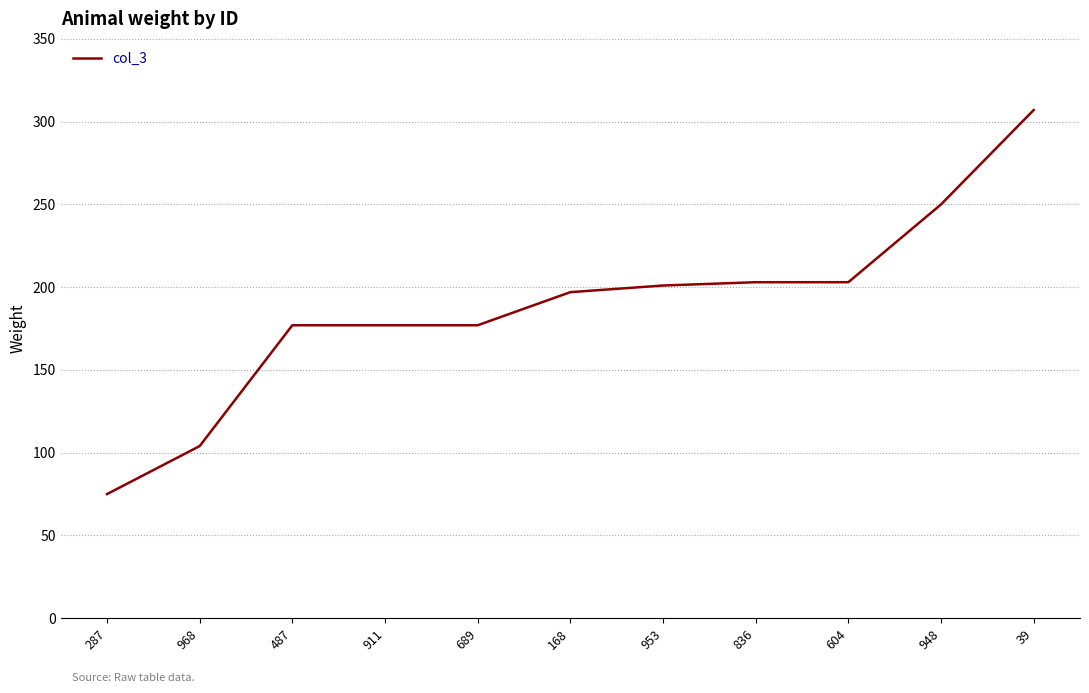

Is it true that the value at 487 is 299?

False